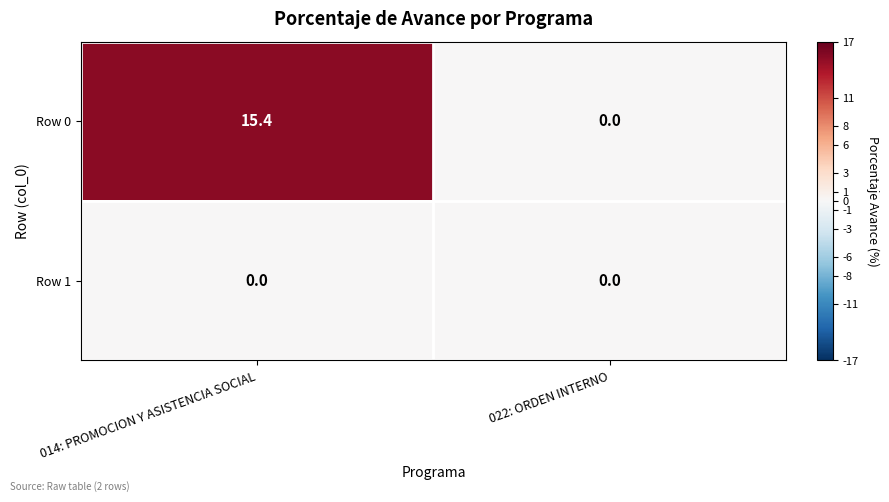

How many values in Row 0 are above zero?

1